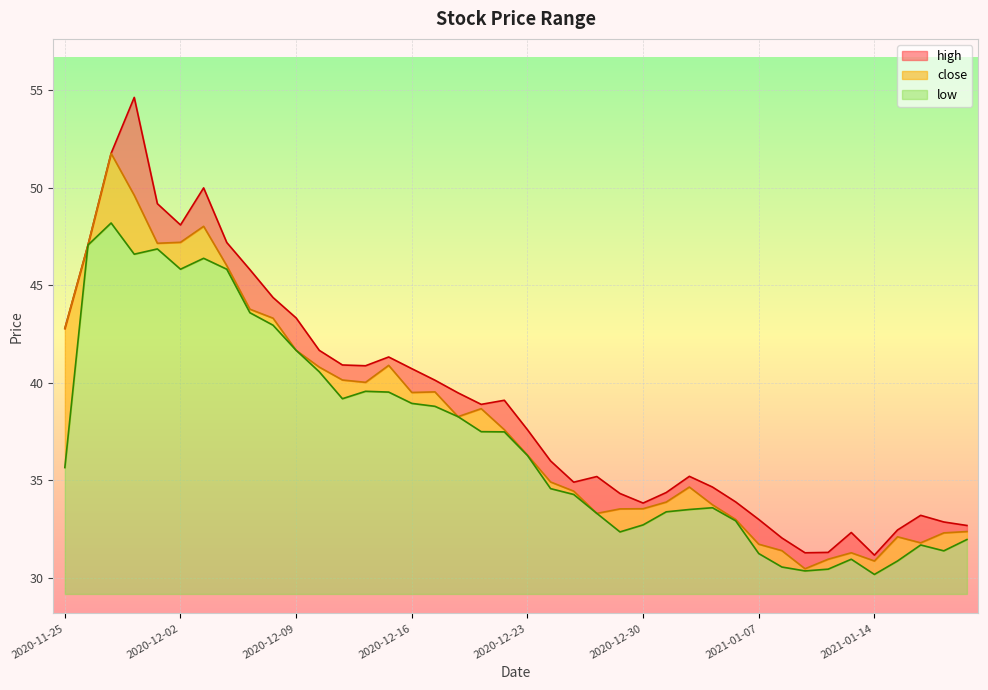

Reading right to left, what are all the values shown in this chart?

high: 2021-01-20=32.7	2021-01-19=32.9	2021-01-18=33.2	2021-01-15=32.5	2021-01-14=31.2	2021-01-13=32.3	2021-01-12=31.3	2021-01-11=31.3	2021-01-08=32.0	2021-01-07=33.0	2021-01-06=33.9	2021-01-05=34.6	2021-01-04=35.2	2020-12-31=34.4	2020-12-30=33.8	2020-12-29=34.3	2020-12-28=35.2	2020-12-25=34.9	2020-12-24=36.0	2020-12-23=37.6	2020-12-22=39.1	2020-12-21=38.9	2020-12-18=39.5	2020-12-17=40.1	2020-12-16=40.7	2020-12-15=41.3	2020-12-14=40.9	2020-12-11=40.9	2020-12-10=41.7	2020-12-09=43.3	2020-12-08=44.4	2020-12-07=45.8	2020-12-04=47.2	2020-12-03=50.0	2020-12-02=48.1	2020-12-01=49.2	2020-11-30=54.6	2020-11-27=51.8	2020-11-26=47.1	2020-11-25=42.8
close: 2021-01-20=32.4	2021-01-19=32.3	2021-01-18=31.8	2021-01-15=32.1	2021-01-14=30.9	2021-01-13=31.3	2021-01-12=30.9	2021-01-11=30.5	2021-01-08=31.4	2021-01-07=31.7	2021-01-06=33.0	2021-01-05=33.7	2021-01-04=34.6	2020-12-31=33.9	2020-12-30=33.5	2020-12-29=33.5	2020-12-28=33.3	2020-12-25=34.4	2020-12-24=34.9	2020-12-23=36.3	2020-12-22=37.6	2020-12-21=38.7	2020-12-18=38.3	2020-12-17=39.5	2020-12-16=39.5	2020-12-15=40.9	2020-12-14=40.0	2020-12-11=40.1	2020-12-10=40.8	2020-12-09=41.7	2020-12-08=43.3	2020-12-07=43.8	2020-12-04=46.0	2020-12-03=48.0	2020-12-02=47.2	2020-12-01=47.1	2020-11-30=49.6	2020-11-27=51.8	2020-11-26=47.1	2020-11-25=42.8
low: 2021-01-20=32.0	2021-01-19=31.4	2021-01-18=31.7	2021-01-15=30.9	2021-01-14=30.2	2021-01-13=30.9	2021-01-12=30.4	2021-01-11=30.4	2021-01-08=30.6	2021-01-07=31.2	2021-01-06=32.9	2021-01-05=33.6	2021-01-04=33.5	2020-12-31=33.4	2020-12-30=32.7	2020-12-29=32.4	2020-12-28=33.3	2020-12-25=34.3	2020-12-24=34.6	2020-12-23=36.3	2020-12-22=37.5	2020-12-21=37.5	2020-12-18=38.3	2020-12-17=38.8	2020-12-16=38.9	2020-12-15=39.5	2020-12-14=39.6	2020-12-11=39.2	2020-12-10=40.6	2020-12-09=41.7	2020-12-08=43.0	2020-12-07=43.6	2020-12-04=45.8	2020-12-03=46.4	2020-12-02=45.8	2020-12-01=46.9	2020-11-30=46.6	2020-11-27=48.2	2020-11-26=47.1	2020-11-25=35.6